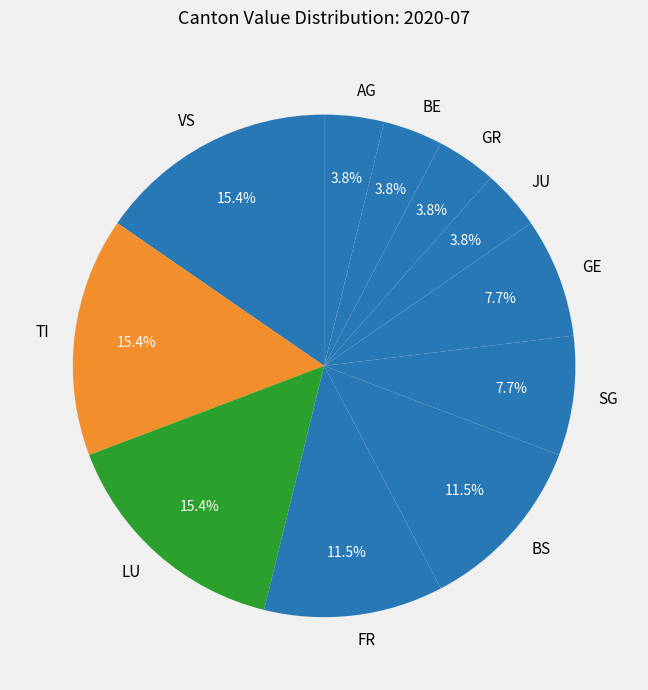

Count the number of slices in the pie.

11